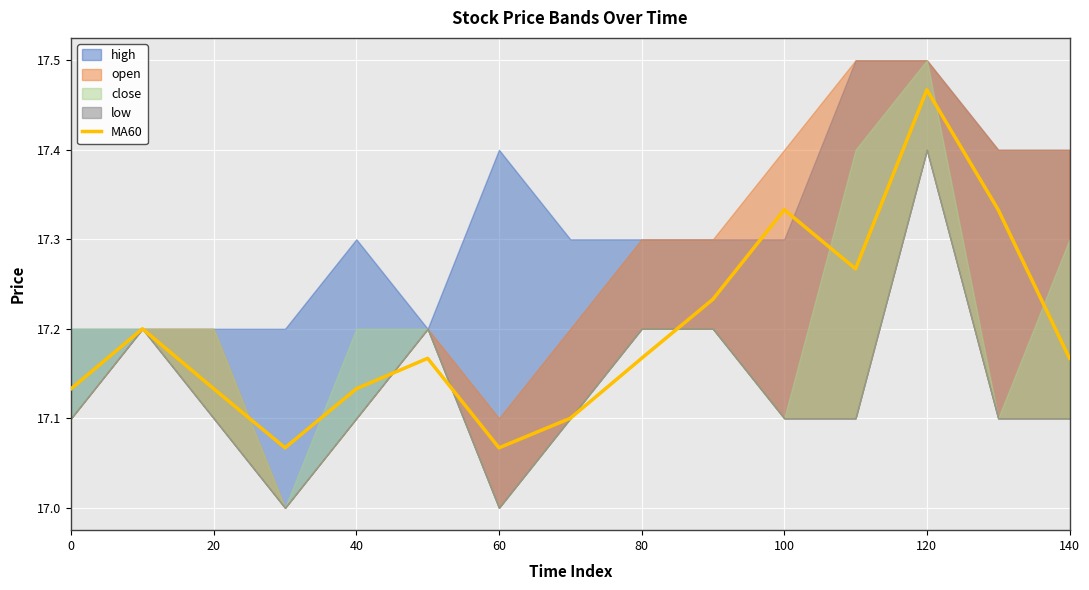

Which category has the highest value in the MA60 series?

120